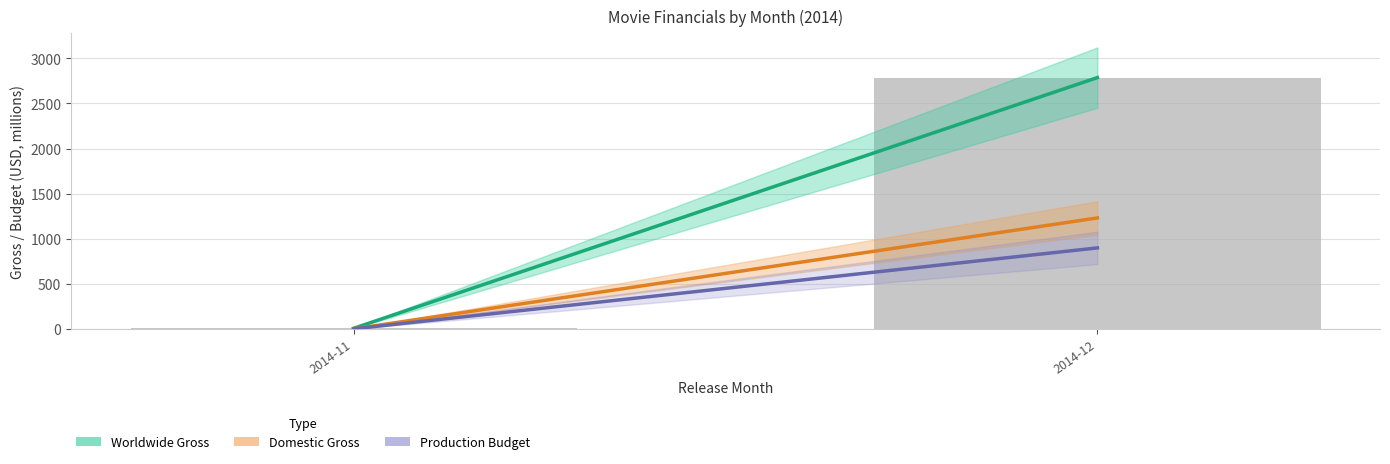

What is the greatest value displayed?

2785.8